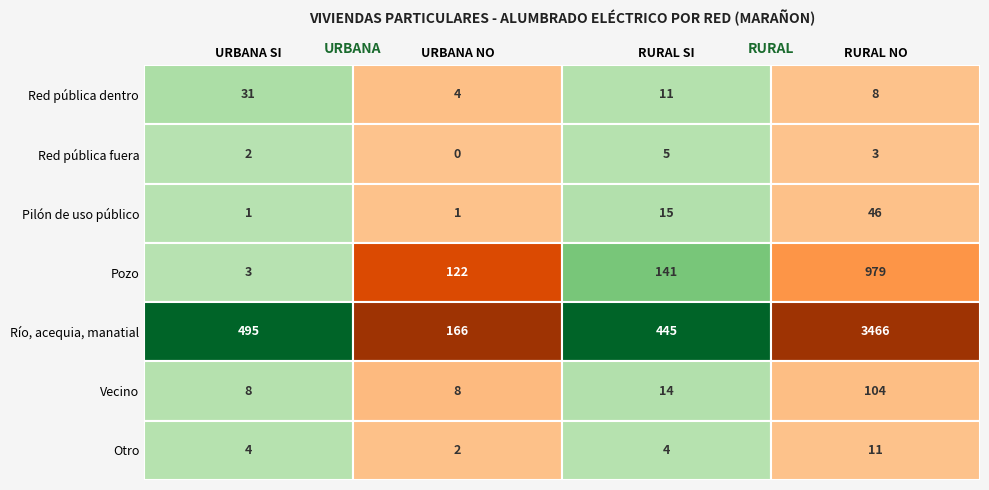

The Otro series shows 6 at URBANA. True or false?

True